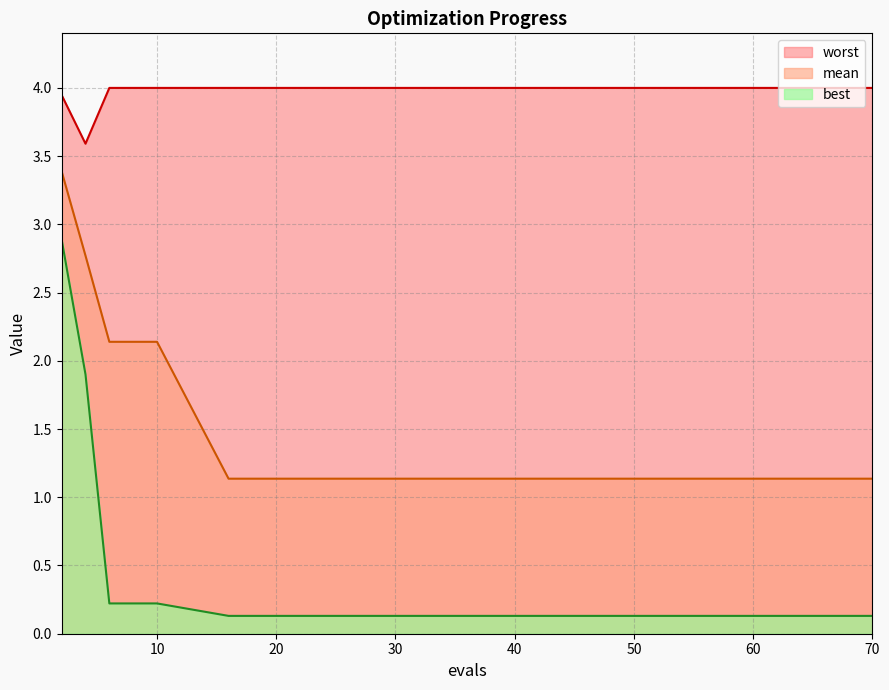

List the labels in order of best value, largest first.

2, 4, 6, 8, 10, 16, 20, 26, 35, 43, 50, 56, 62, 68, 70